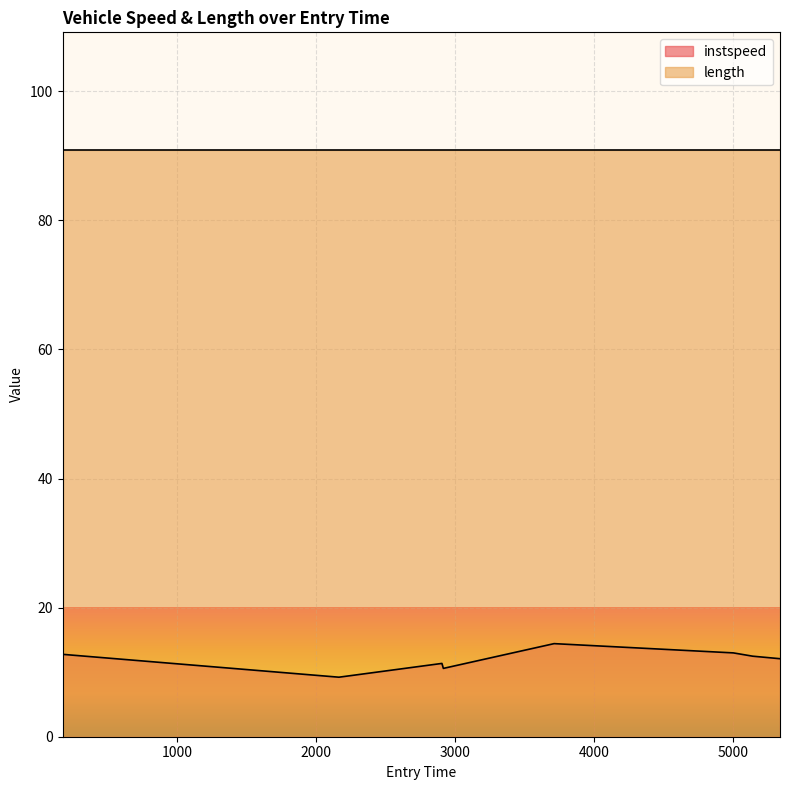

The value at 5142.922683646768 is 5.1. True or false?

False